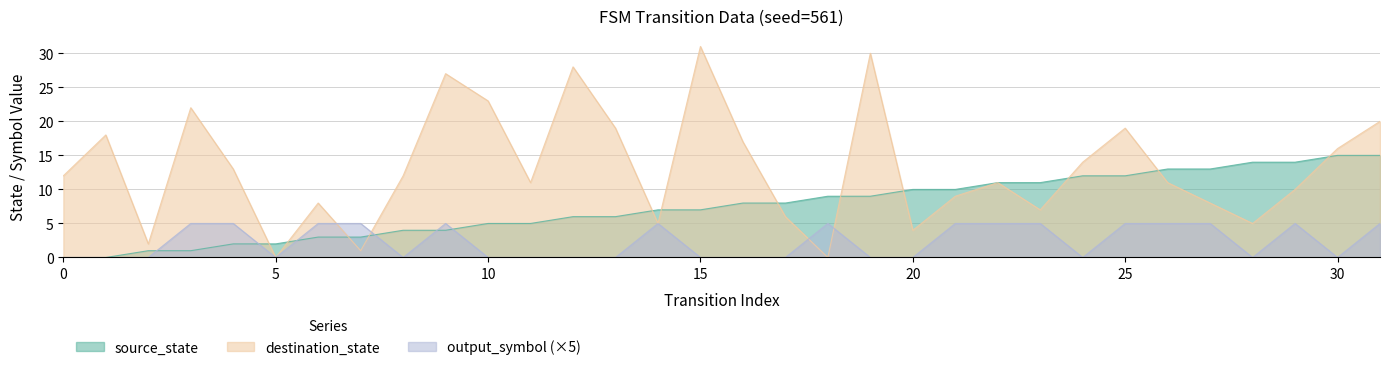

Does the chart have visible grid lines?

Yes